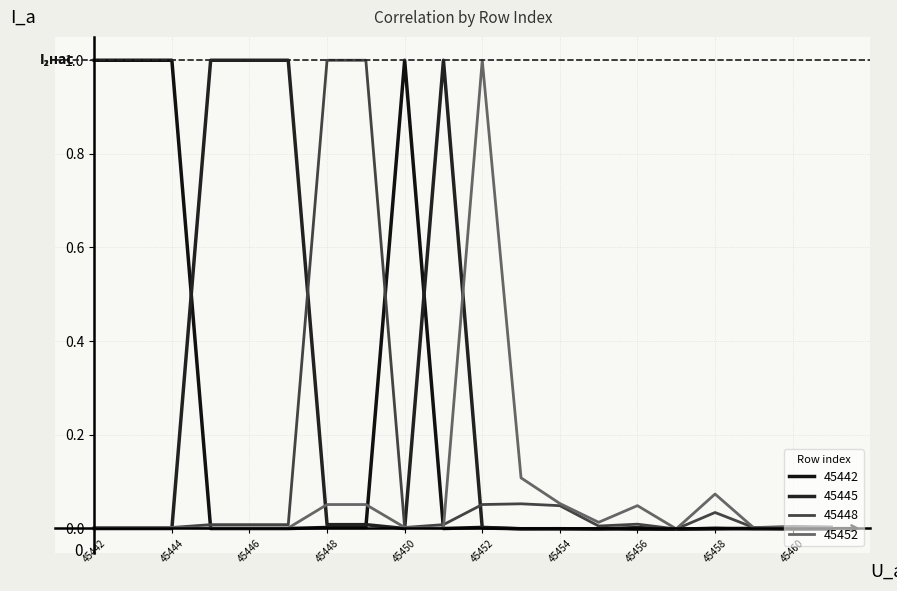

What is the difference between the maximum and second lowest values in the 45448 series?

1.0